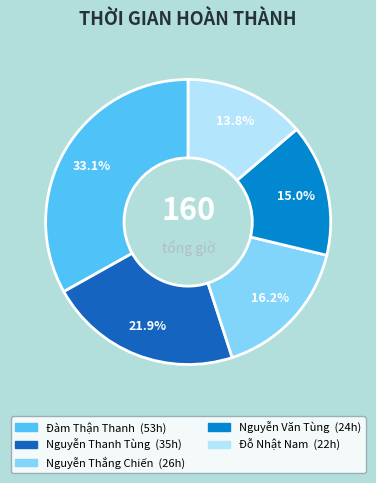

How many segments does this pie chart have?

5